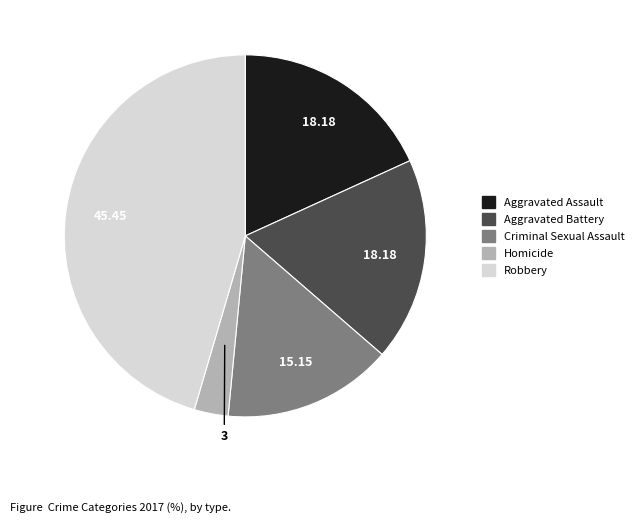

How many slices are in this pie chart?

5